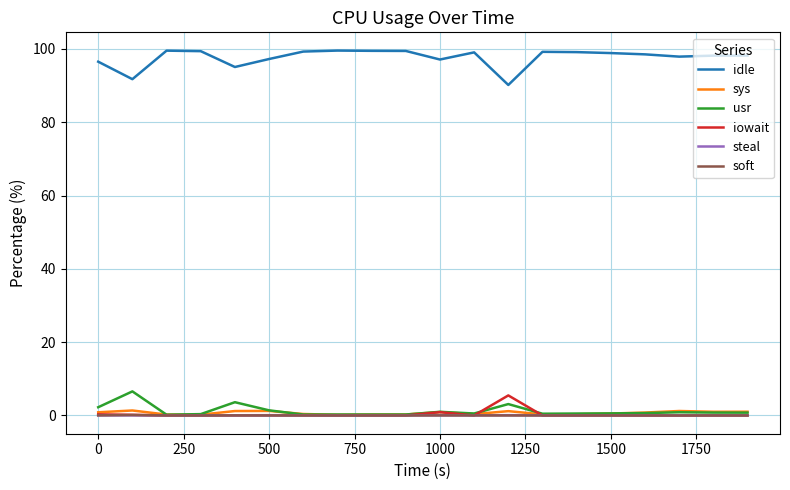

What is the highest value of the idle series?

99.5